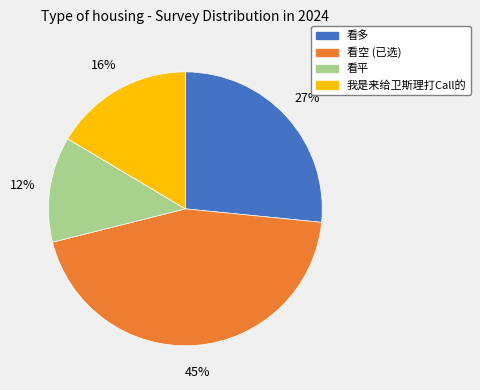

What is the smallest slice in the pie chart?

看平